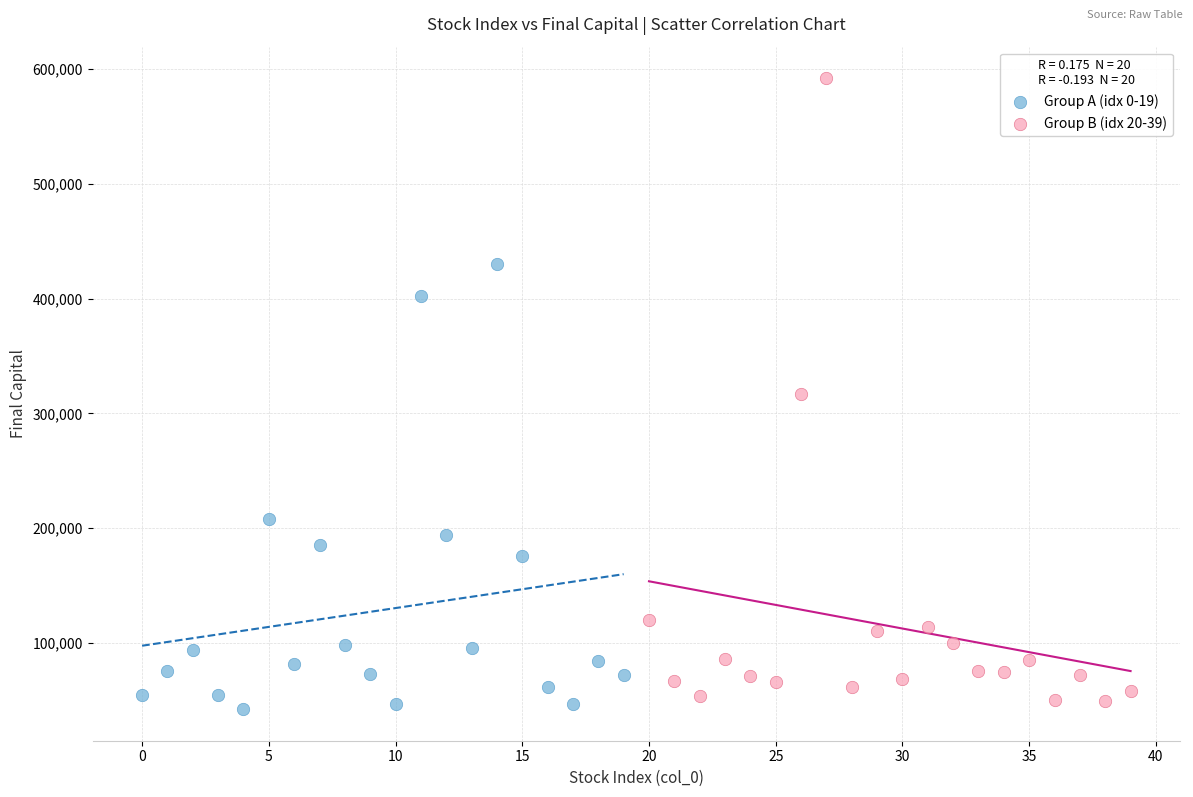

Which series reaches the maximum Y coordinate?

Group B (idx 20-39)